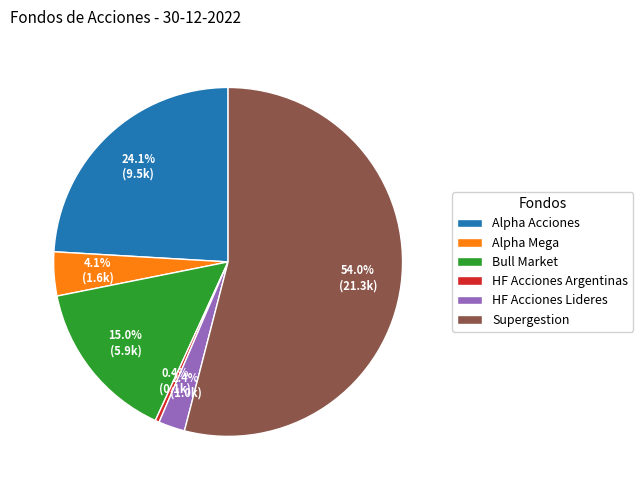

What is the ratio of the value at Bull Market to the value at Alpha Mega?

3.7